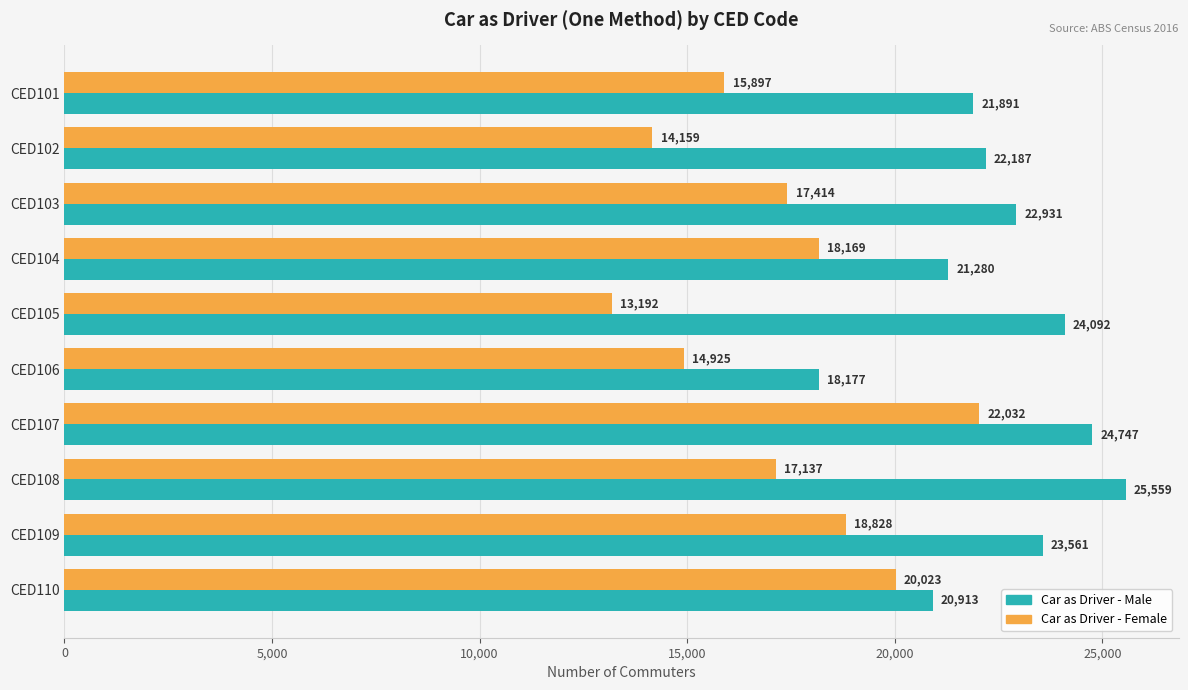

What are all the series names shown in the legend?

Car as Driver - Male, Car as Driver - Female